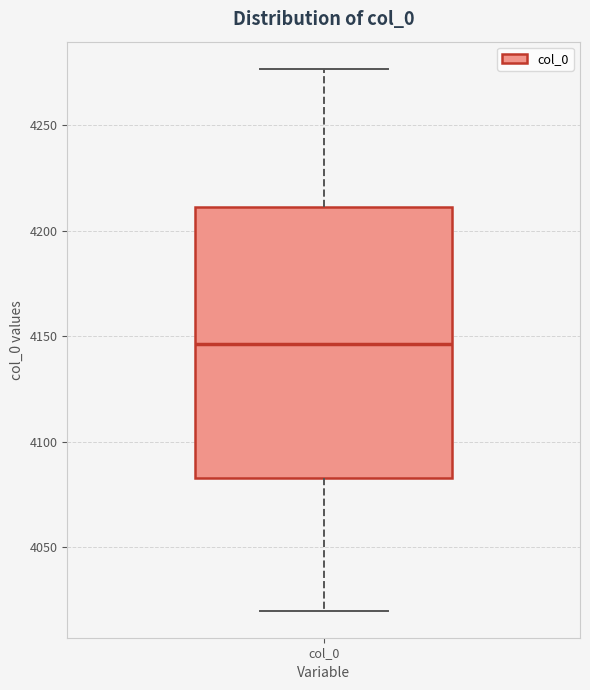

Read this box plot against the y-axis: the position of the median line, the range covered by the box, and the ends of both whiskers. The values are not printed on the chart, so give them approximately, as read against the axis.

median 4145, box 4085 to 4210, whiskers 4020 to 4275